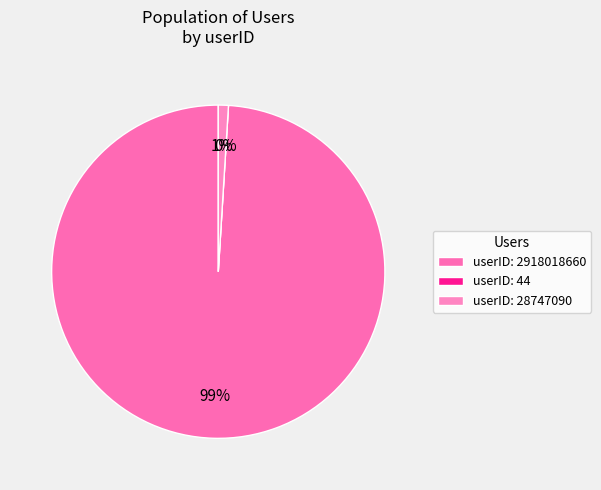

To the nearest percent, what portion does 28747090 represent?

1%